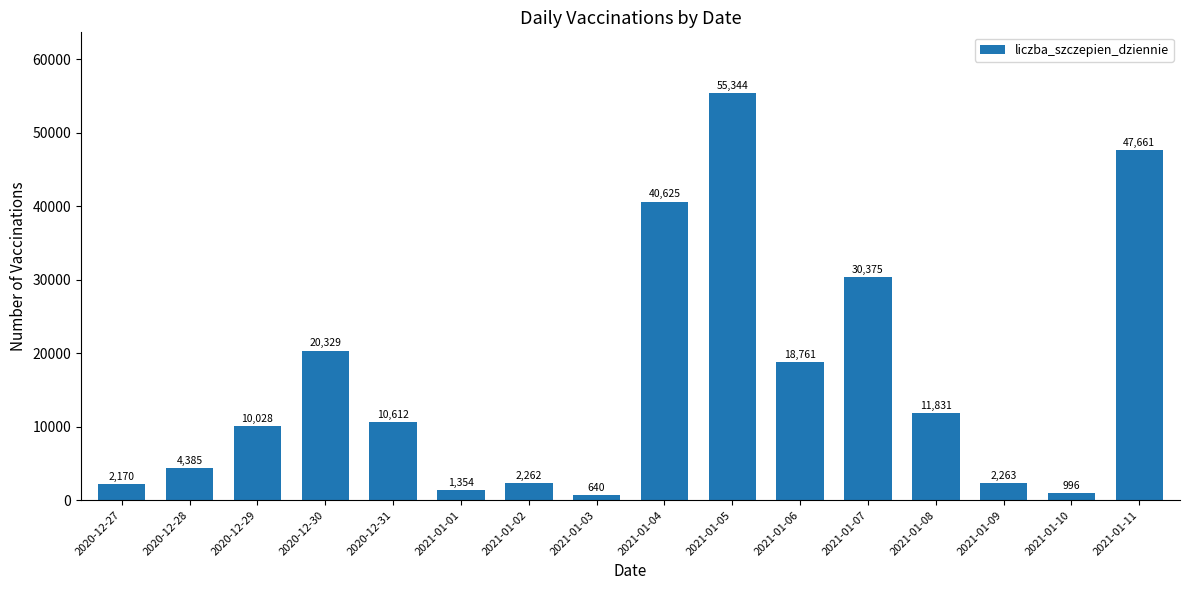

What position from the right is 2021-01-06?

6